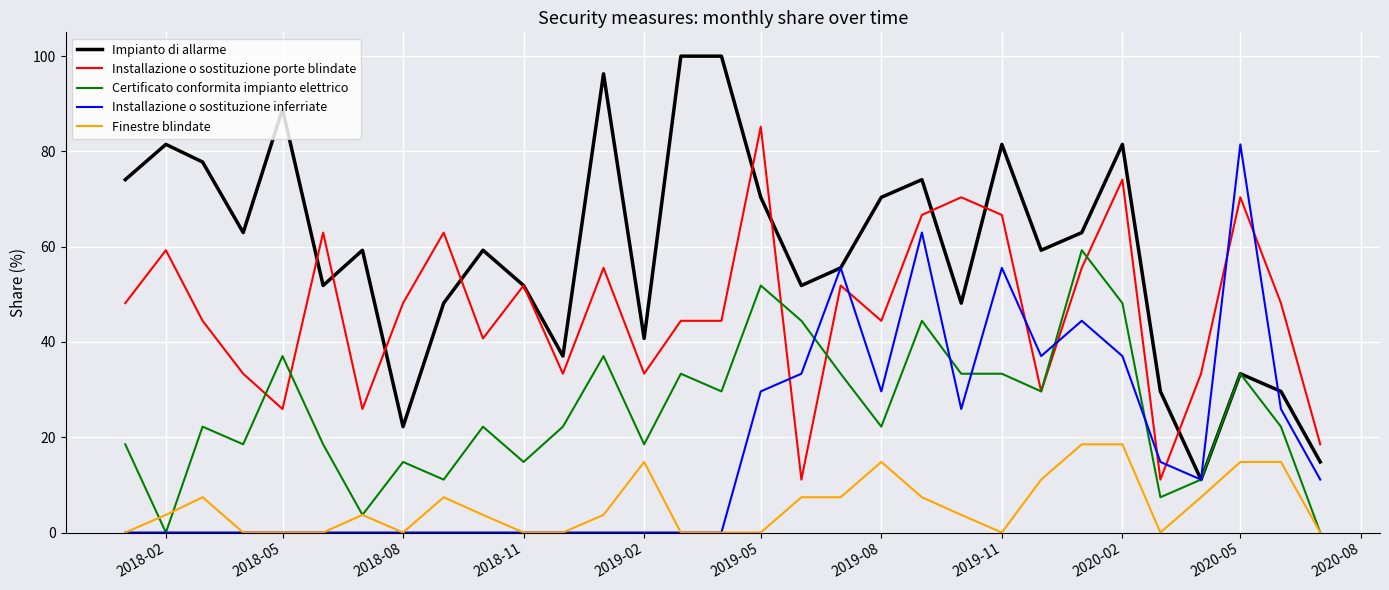

True or false: Finestre blindate and Impianto di allarme cross at least once.

False